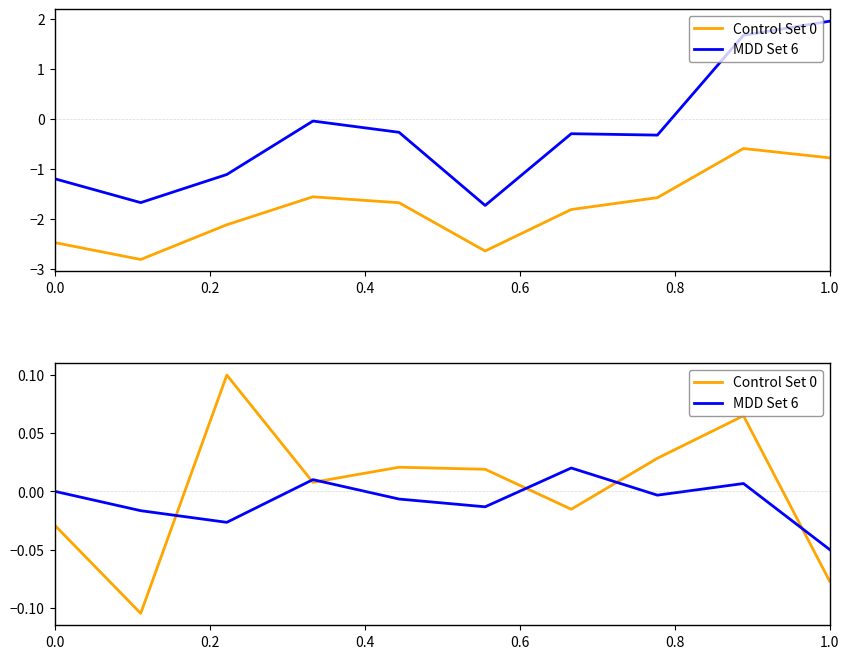

Reading left to right, transcribe all the data shown in this chart.

Control Set 0: -0.0	-0.1	0.1	0.0	0.0	0.0	-0.0	0.0	0.1	-0.1
MDD Set 6: 0.0	-0.0	-0.0	0.0	-0.0	-0.0	0.0	-0.0	0.0	-0.1